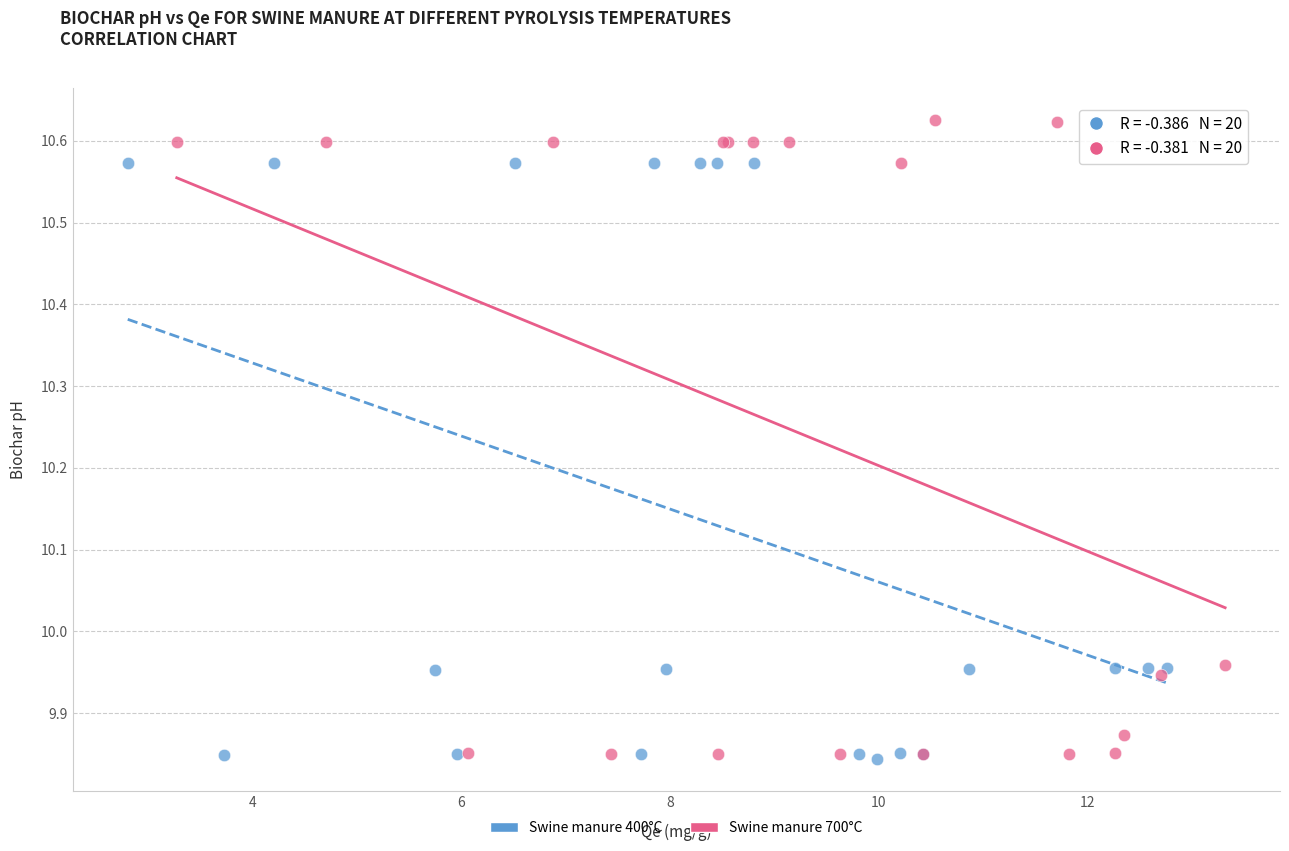

Which series contains the highest Y value?

Swine manure 700°C